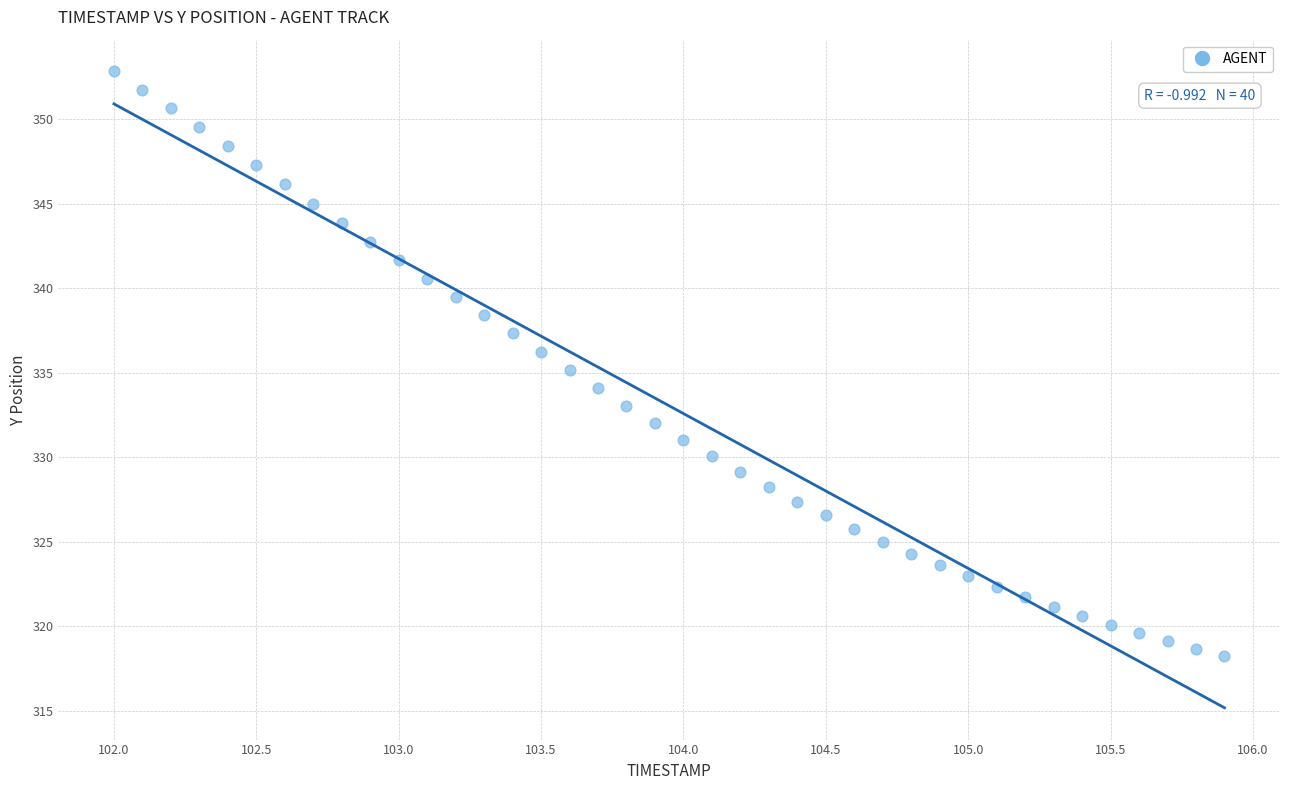

What is the range of X values (max minus min)?

3.9